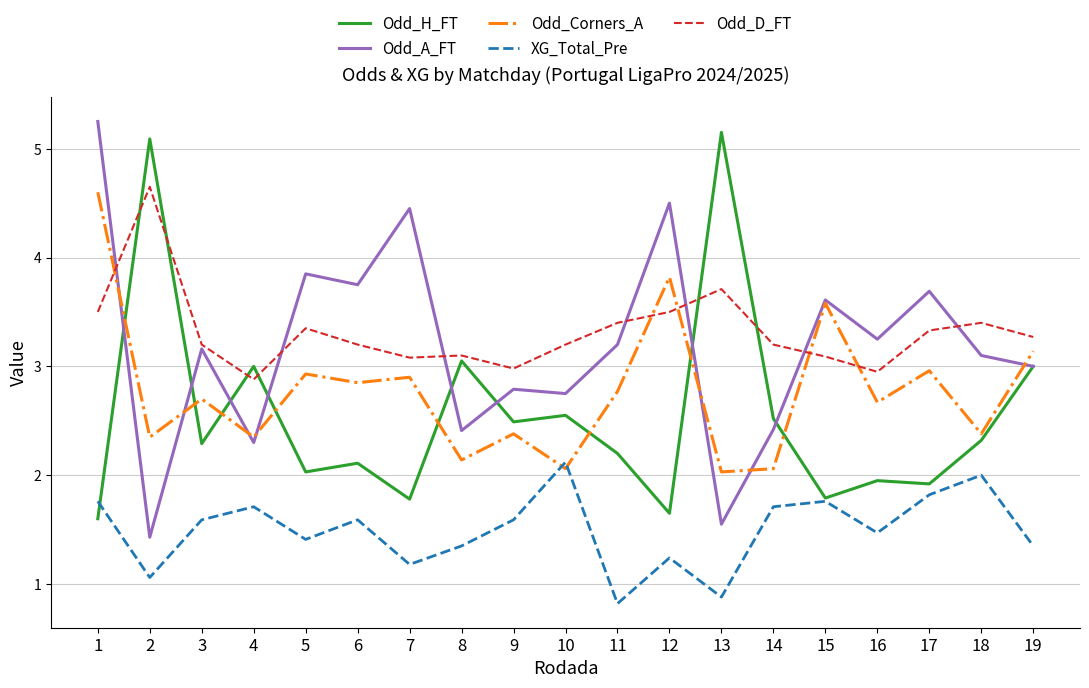

Count the number of data series in this chart.

5